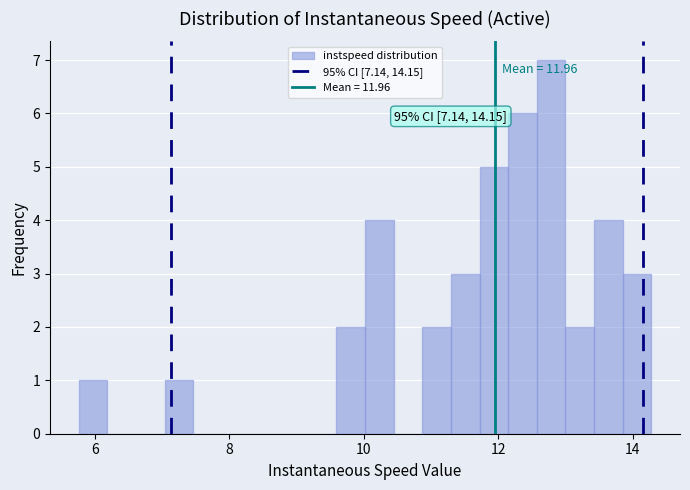

Read against the x-axis, roughly where is the centre of the tallest bar?

12.8